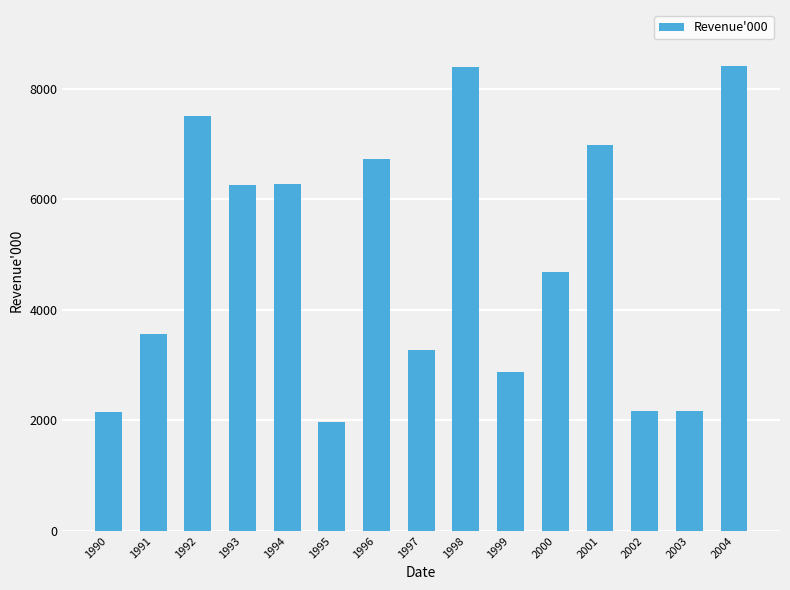

Which has a higher value, 1998 or 1992?

1998